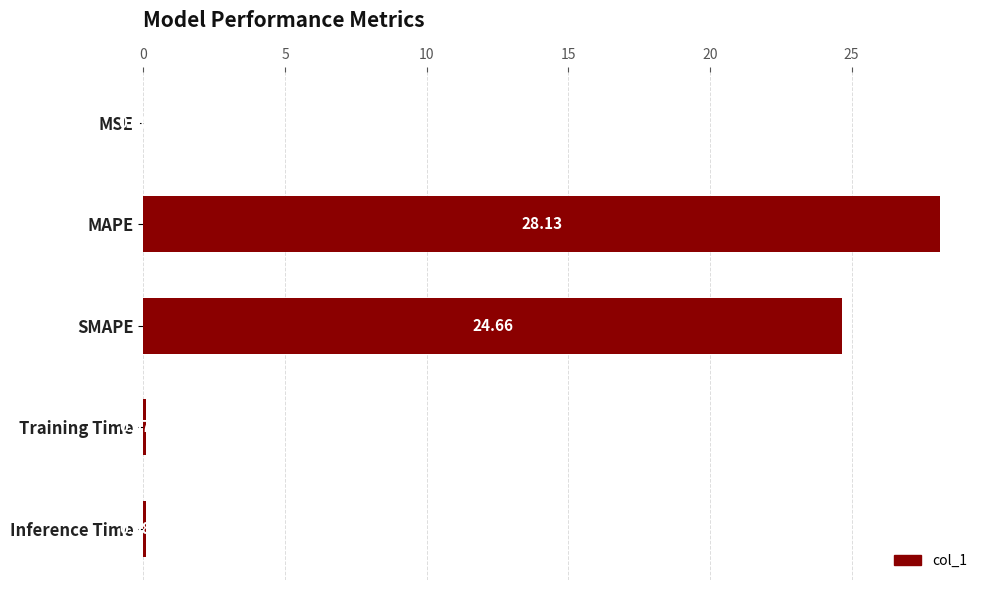

At which label is the value closest to 14?

SMAPE